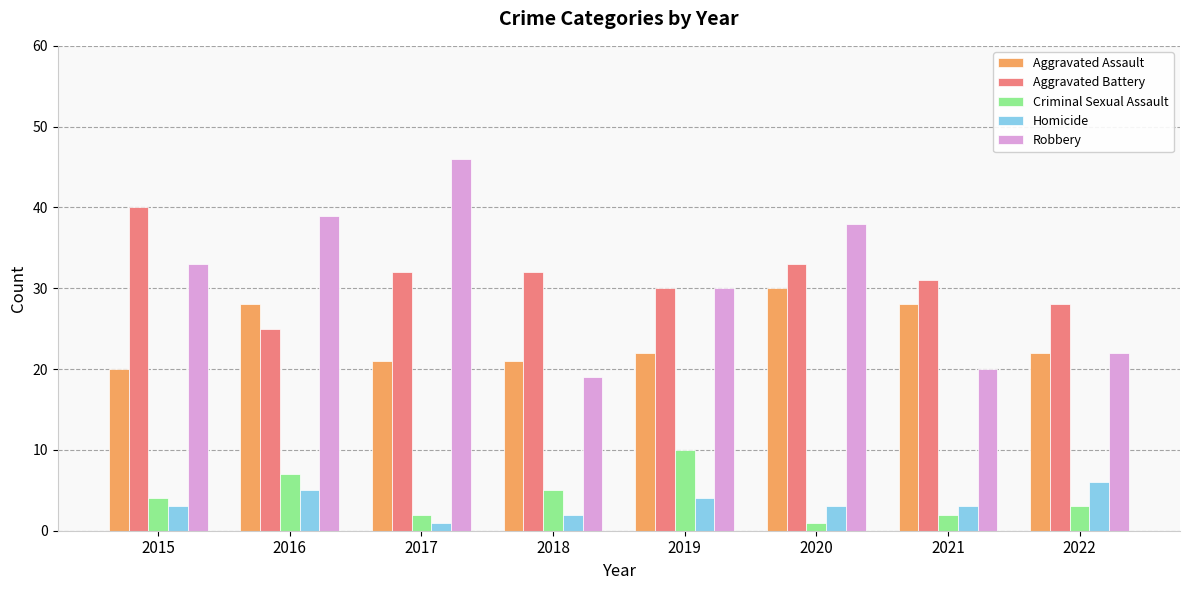

How many data points does each series have?

8